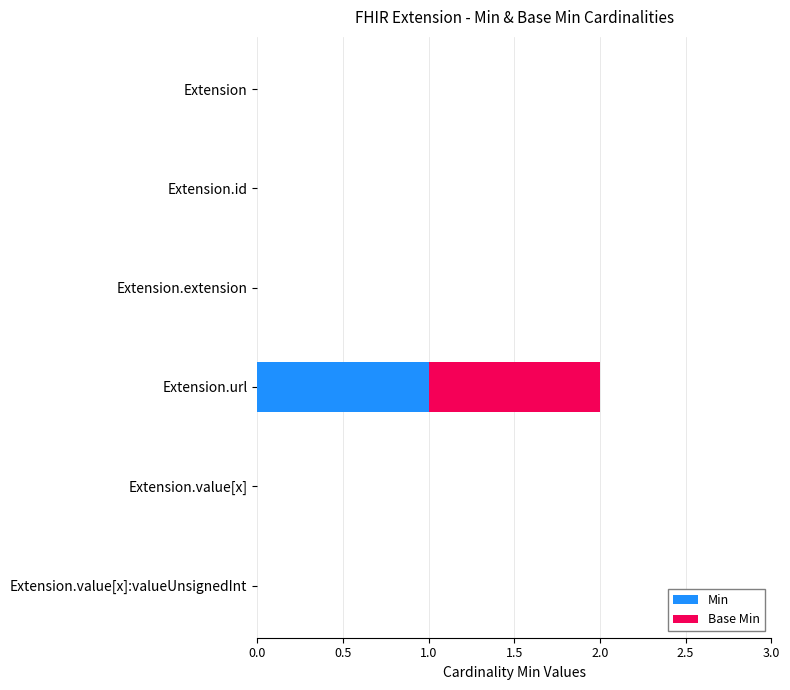

Is it true that Min equals 0 at Extension?

True